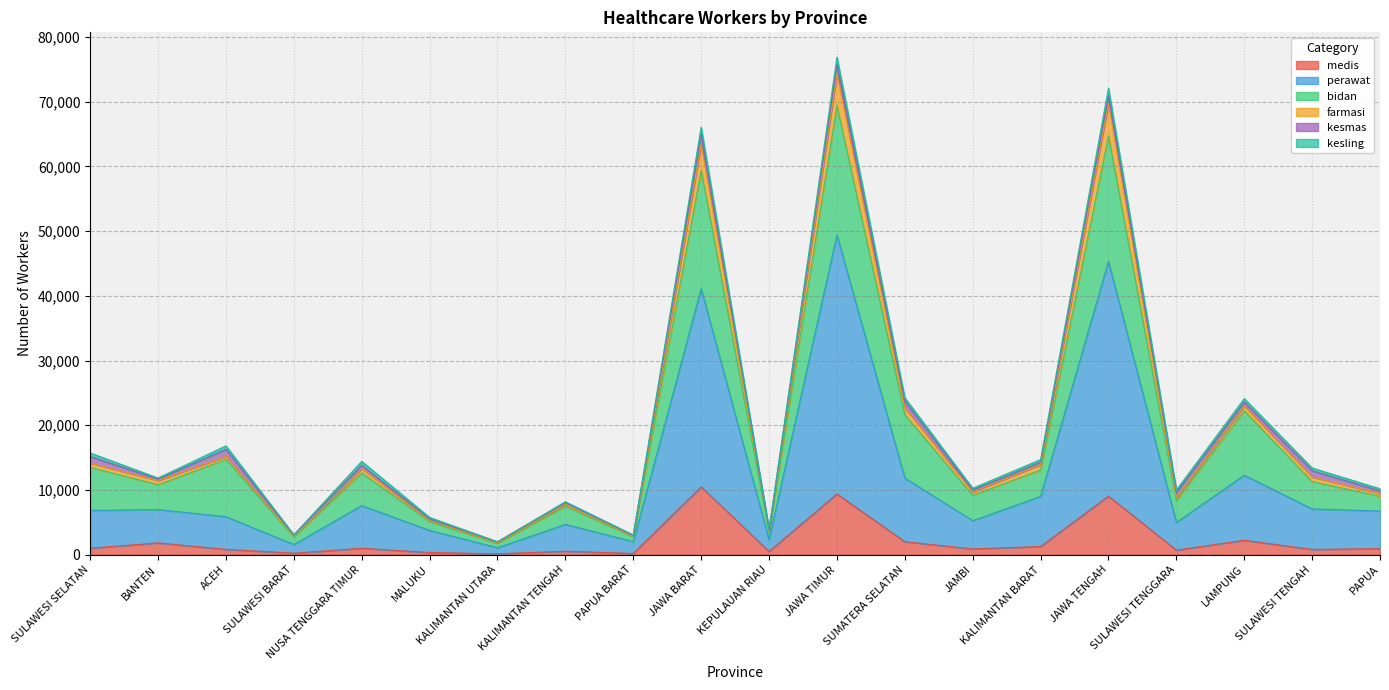

At how many categories does at least one series exceed 60851?

3